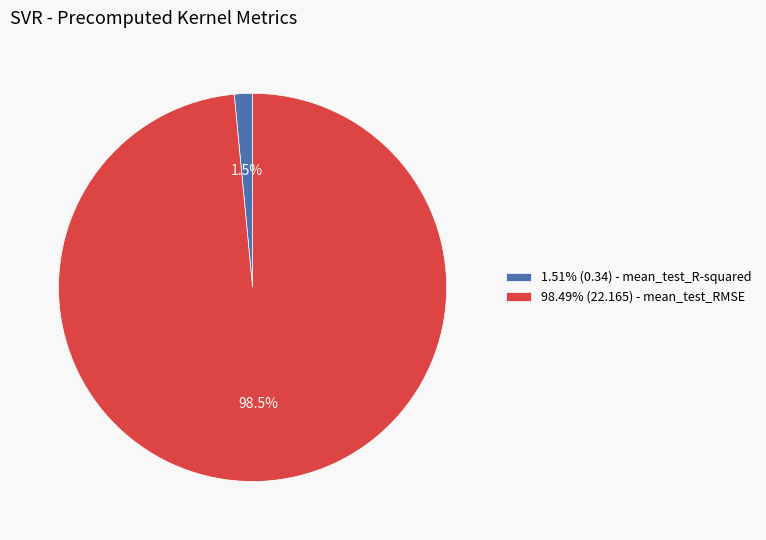

Is 98.49% (22.165) - mean_test_RMSE the majority of the pie?

Yes